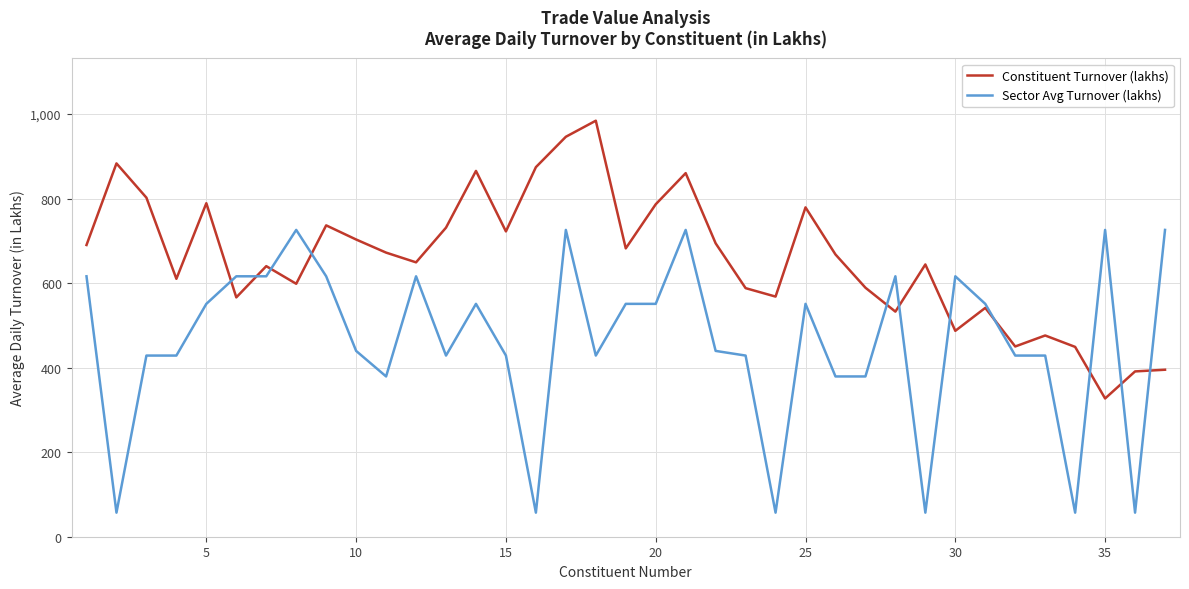

Rank the series by their maximum value, from lowest to highest.

Sector Avg Turnover (lakhs), Constituent Turnover (lakhs)